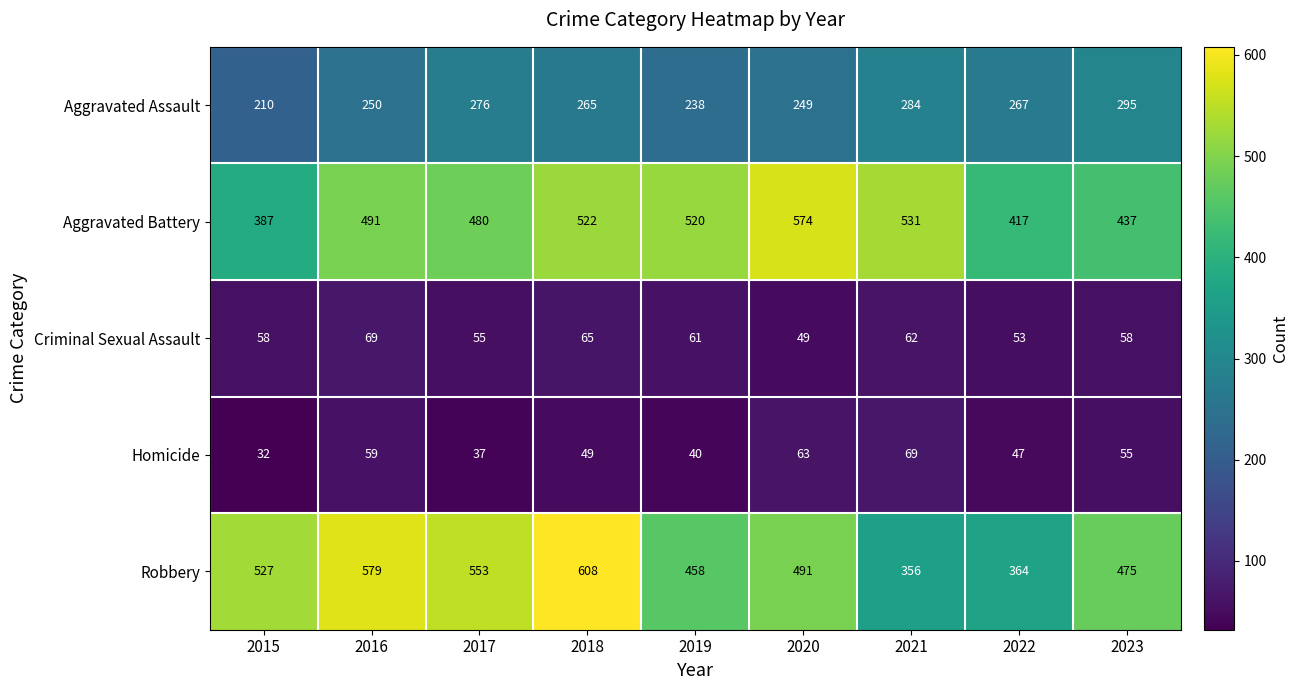

Count the number of categories in the chart.

9